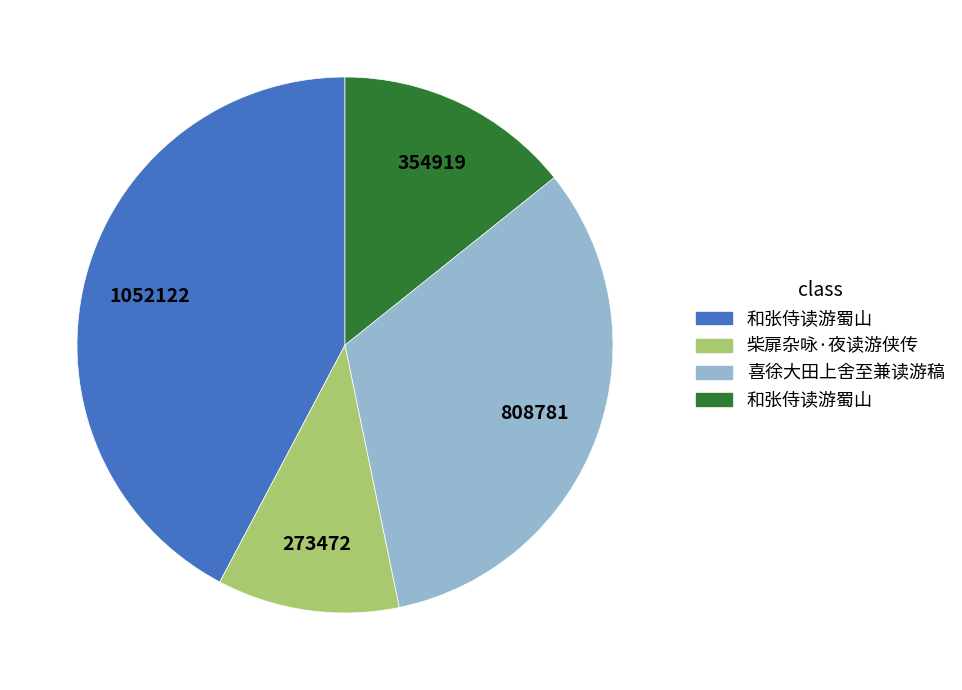

Does any single category account for the majority?

No